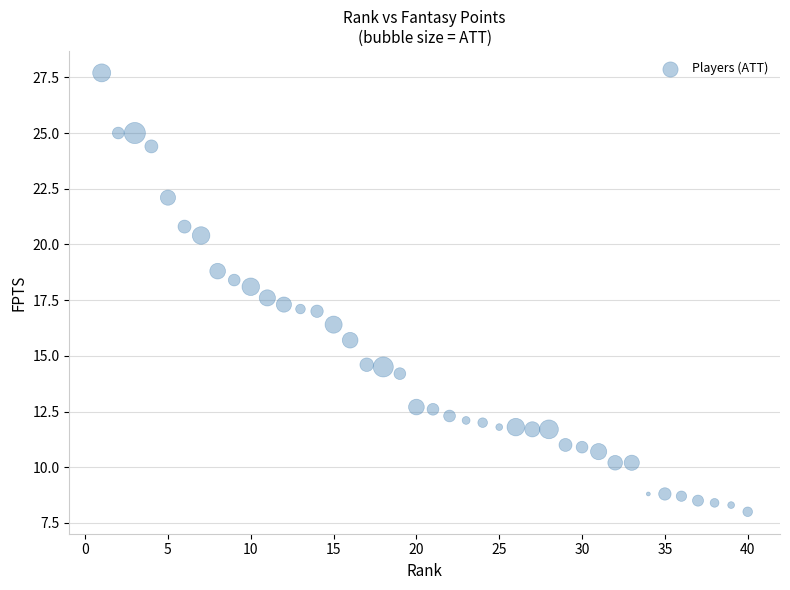

What is the range of Y values (max minus min)?

19.7